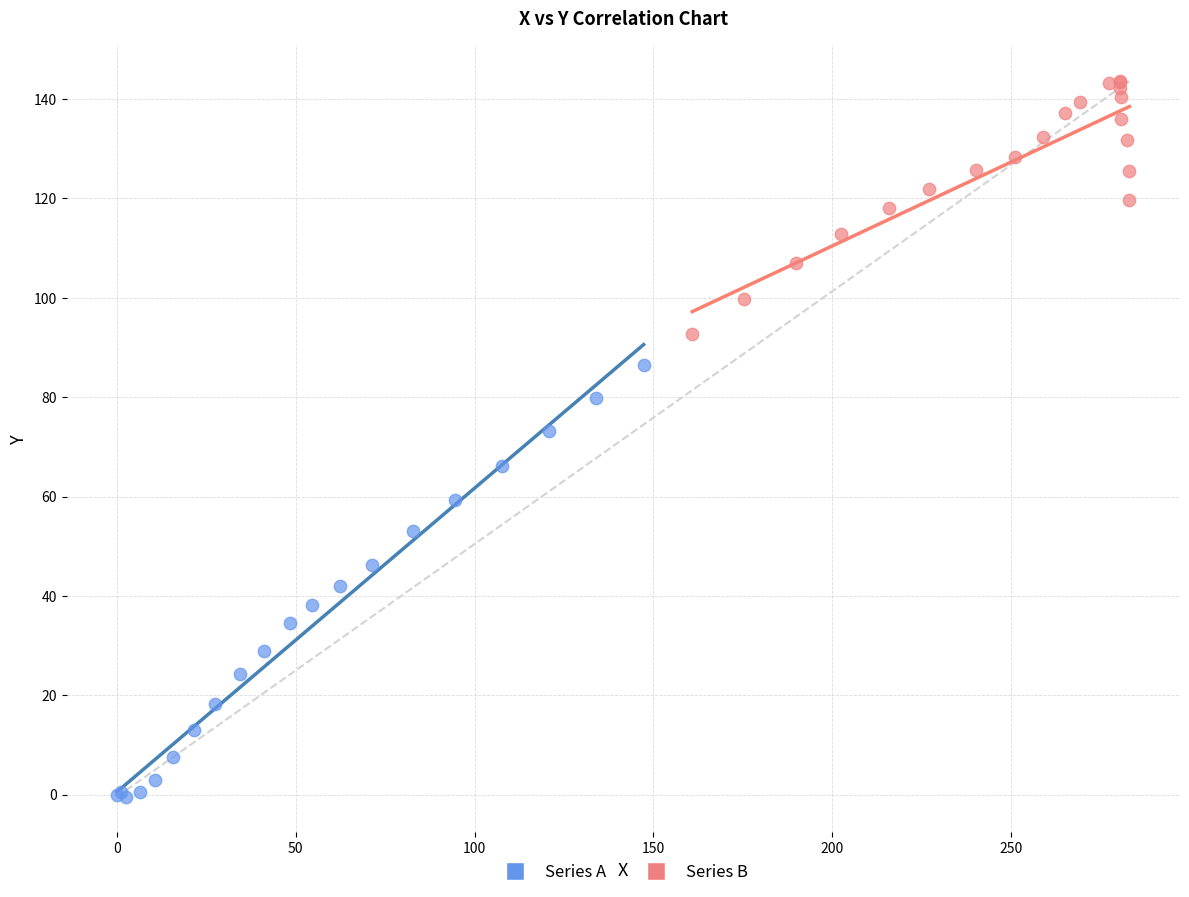

Which series has the widest spread of Y values?

Series A